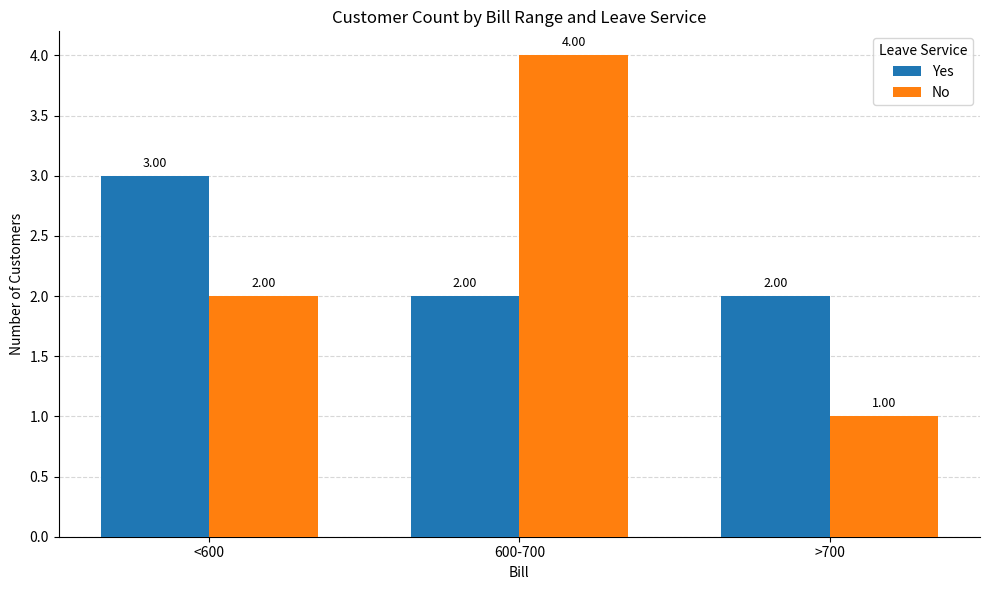

Does the chart contain any negative values?

No